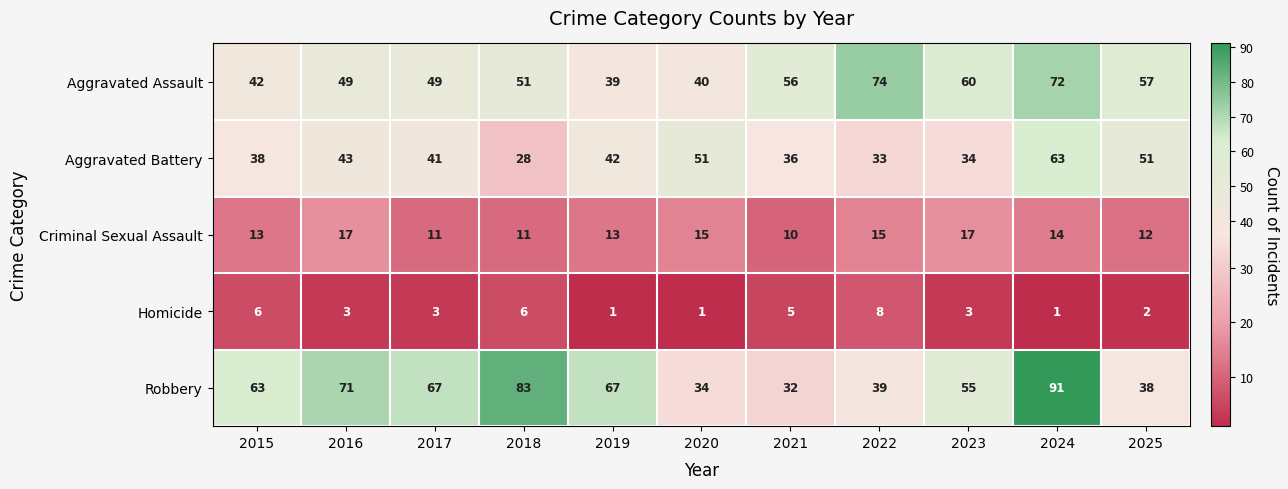

What is the average value of the Aggravated Assault series?

54